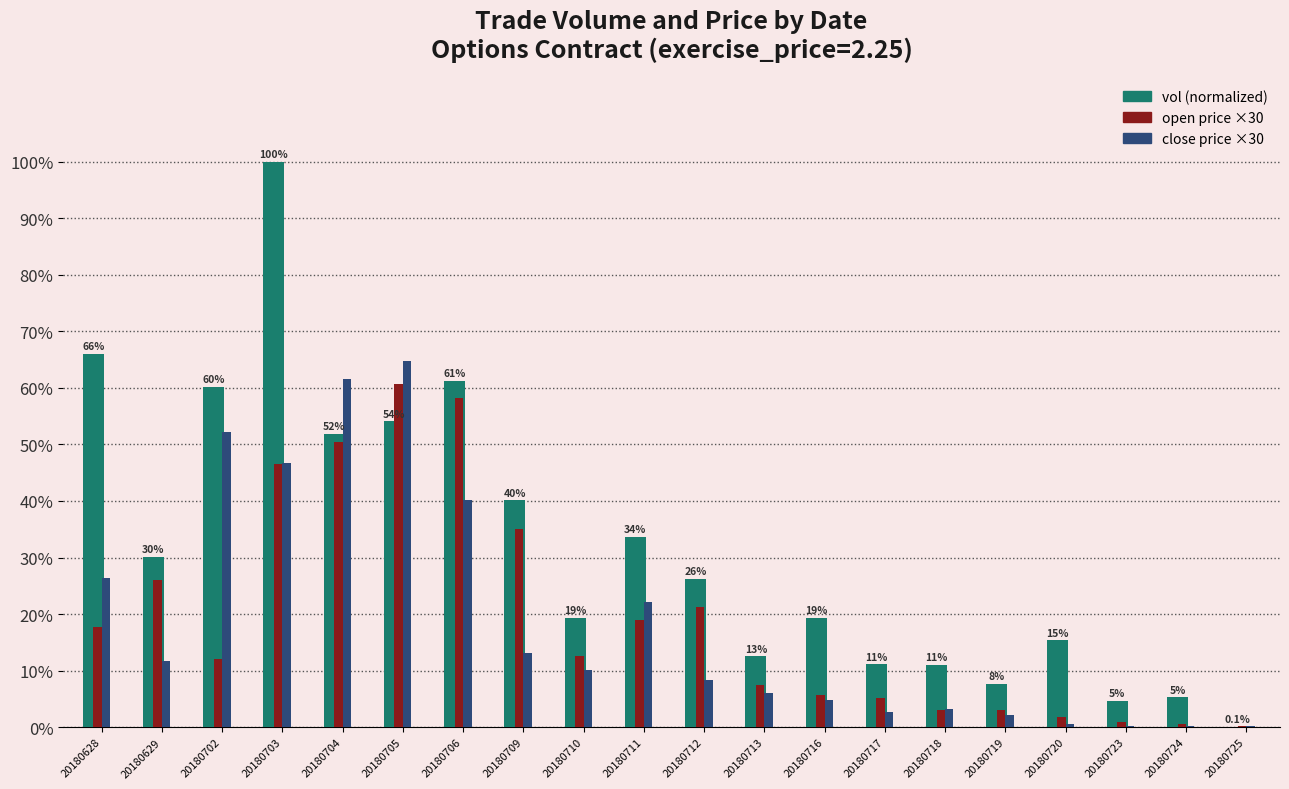

At which category is the sum across all series the highest?

20180703